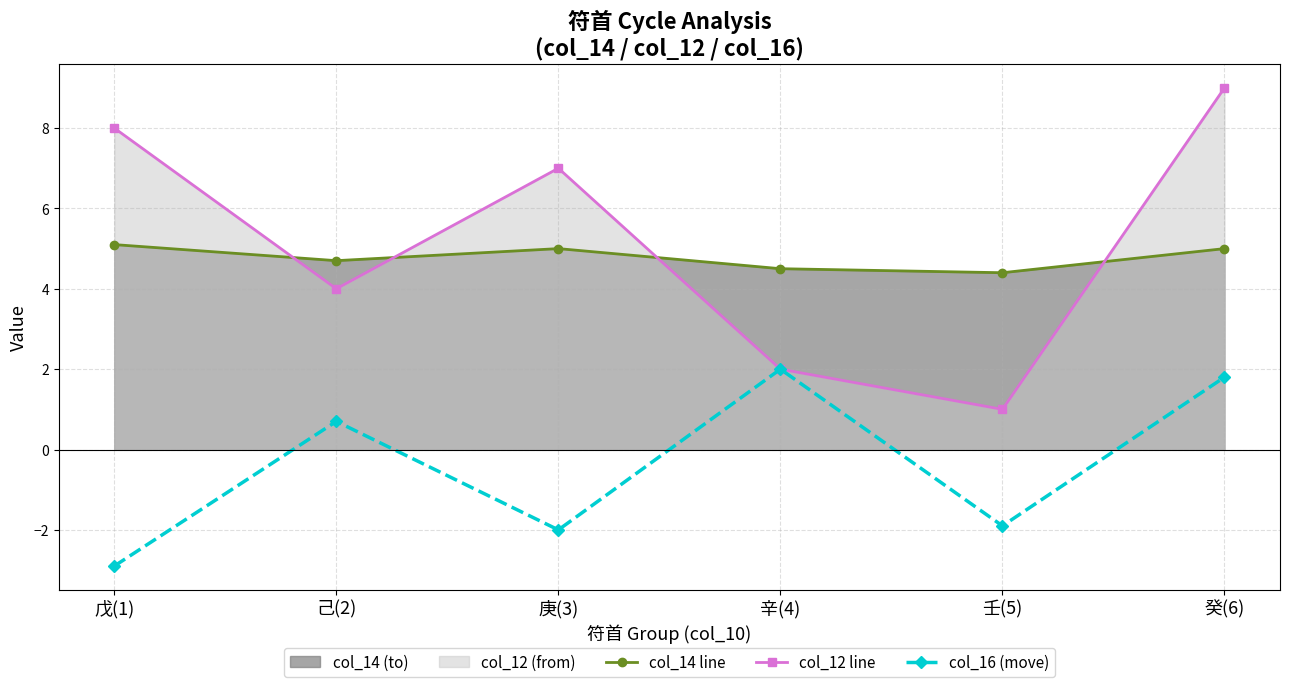

What value does the col_12 line series have at 壬(5)?

1.0